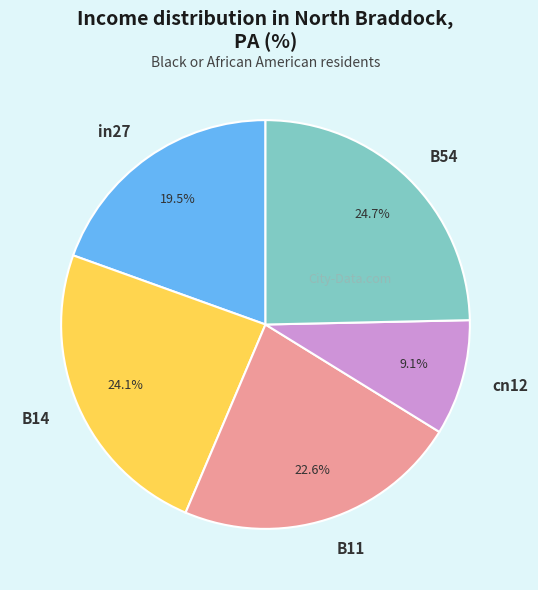

To the nearest percent, what percentage of the pie is cn12?

9%